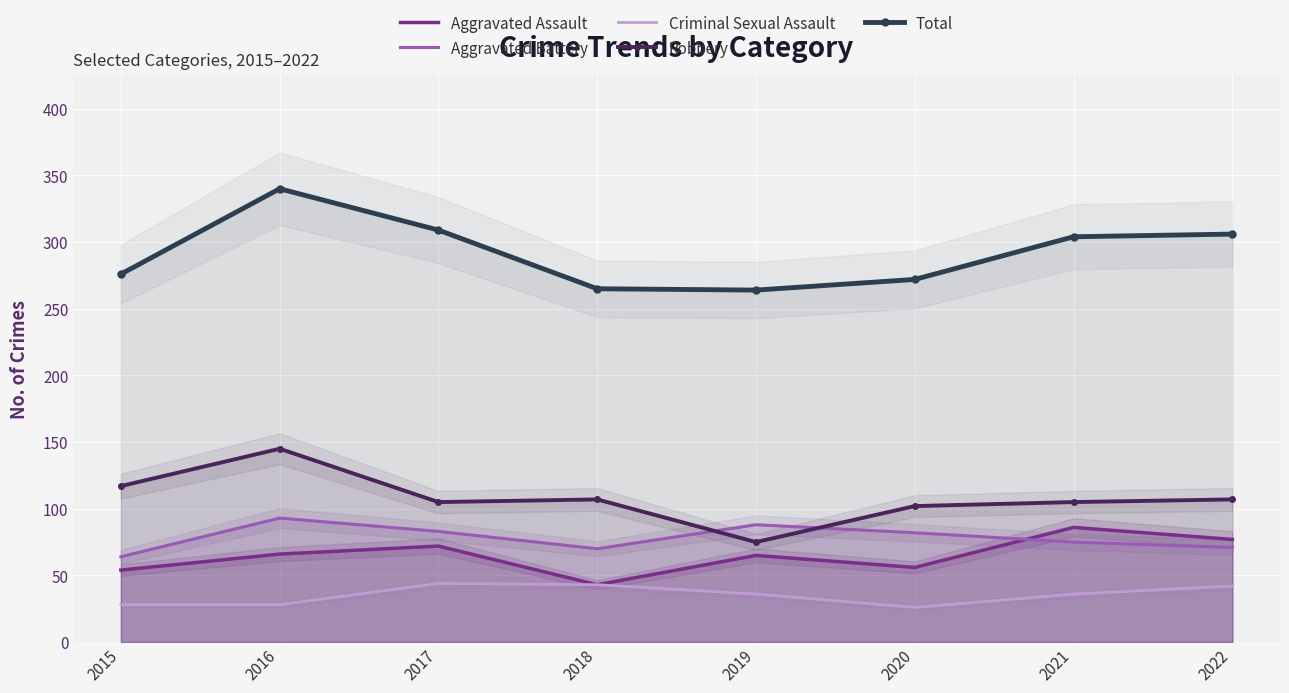

What is the value of the Aggravated Assault point at the 7th from the left?

86